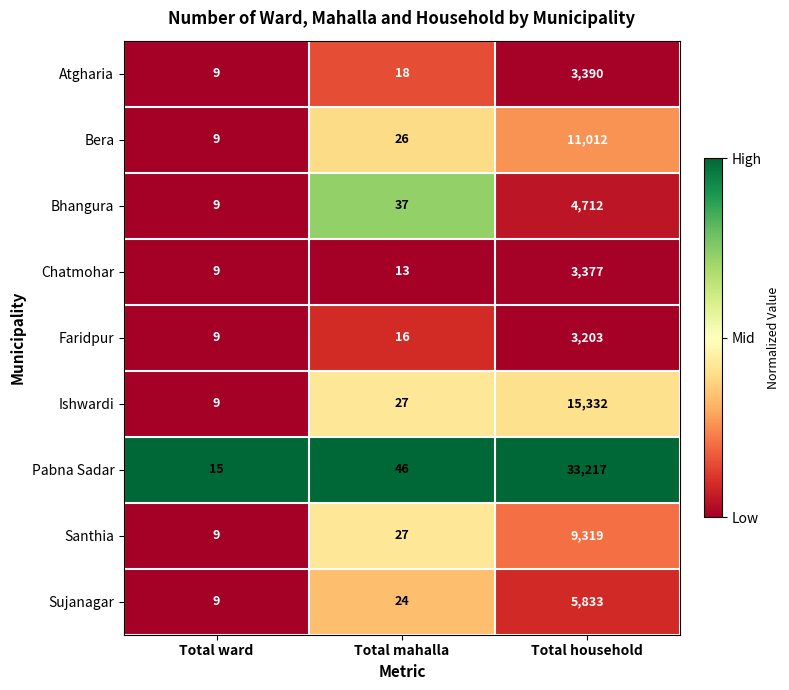

Rank the series by their maximum value, from highest to lowest.

Pabna Sadar, Ishwardi, Bera, Santhia, Sujanagar, Bhangura, Atgharia, Chatmohar, Faridpur